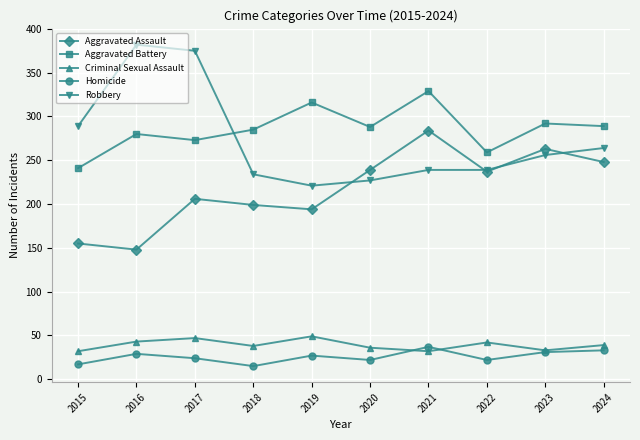

Is the value of Aggravated Battery at 2022 greater than the value of Robbery at 2017?

No